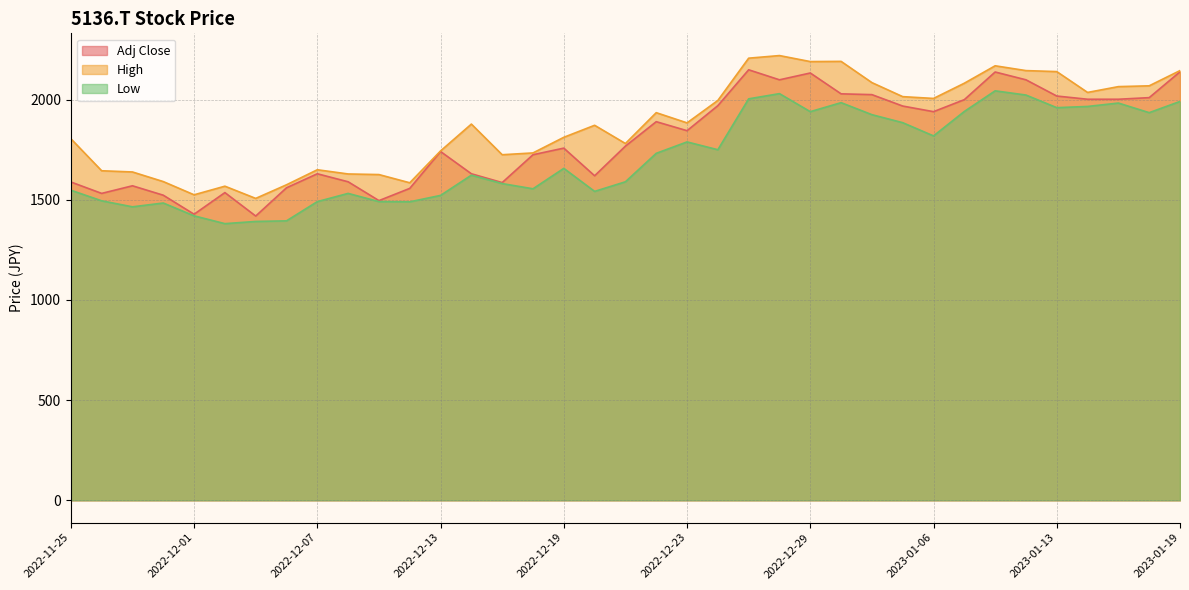

Which category has the highest value across all series?

2022-12-28